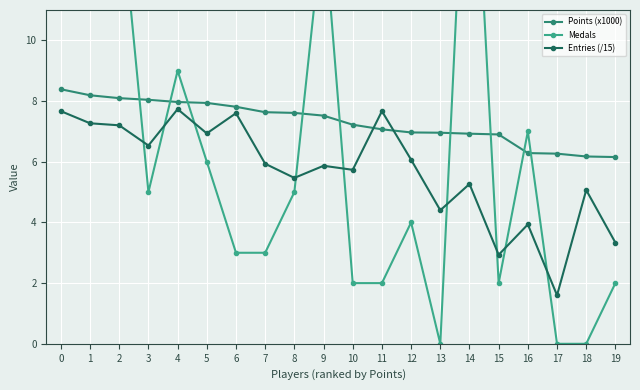

What is the difference between the Medals values at 19 and 7?

1.0